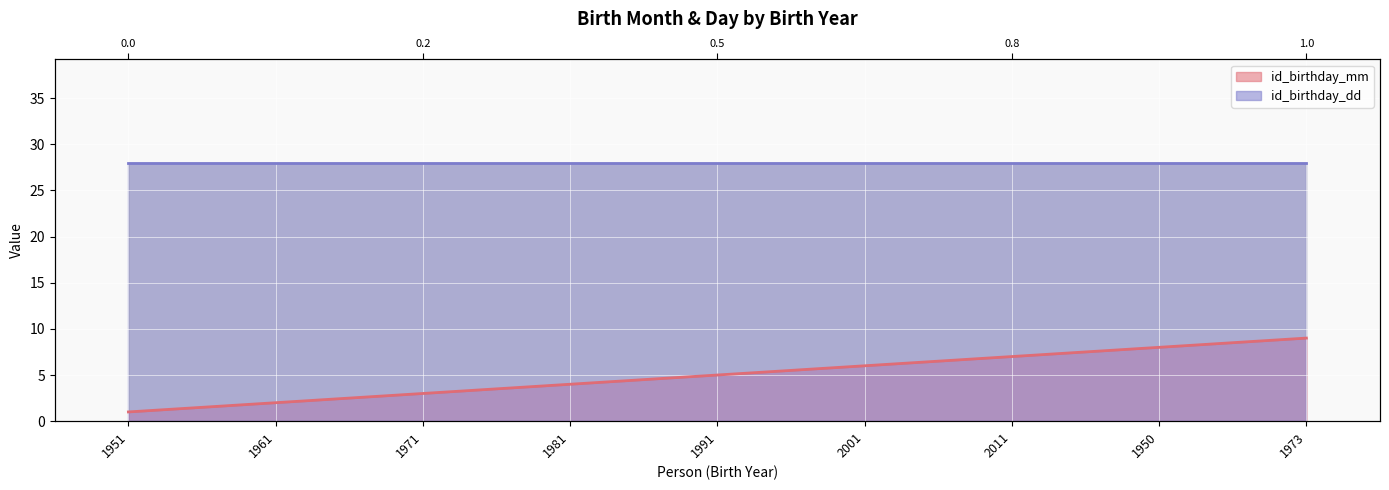

Count the values in the range 3 to 7.

5